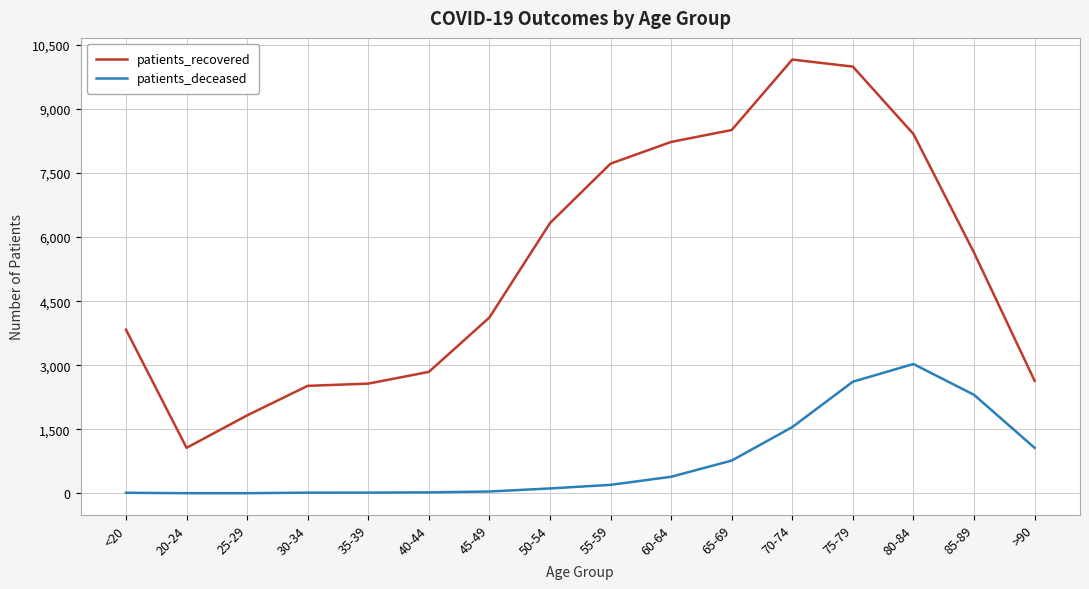

True or false: patients_recovered has more than 2 points higher than both neighbors.

False